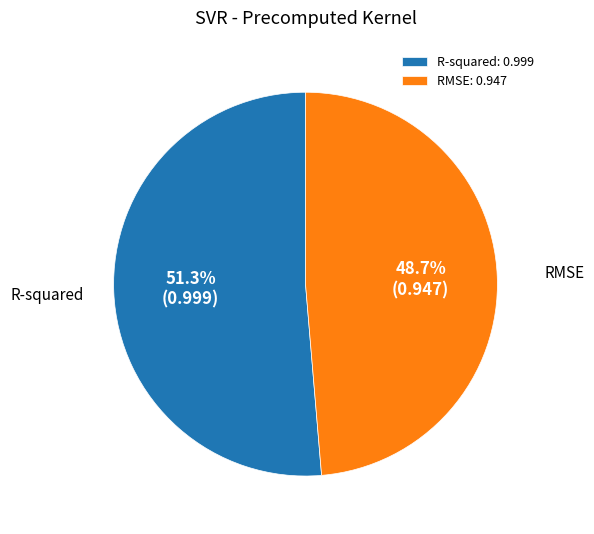

Is it true that R-squared is 40% of the pie?

False